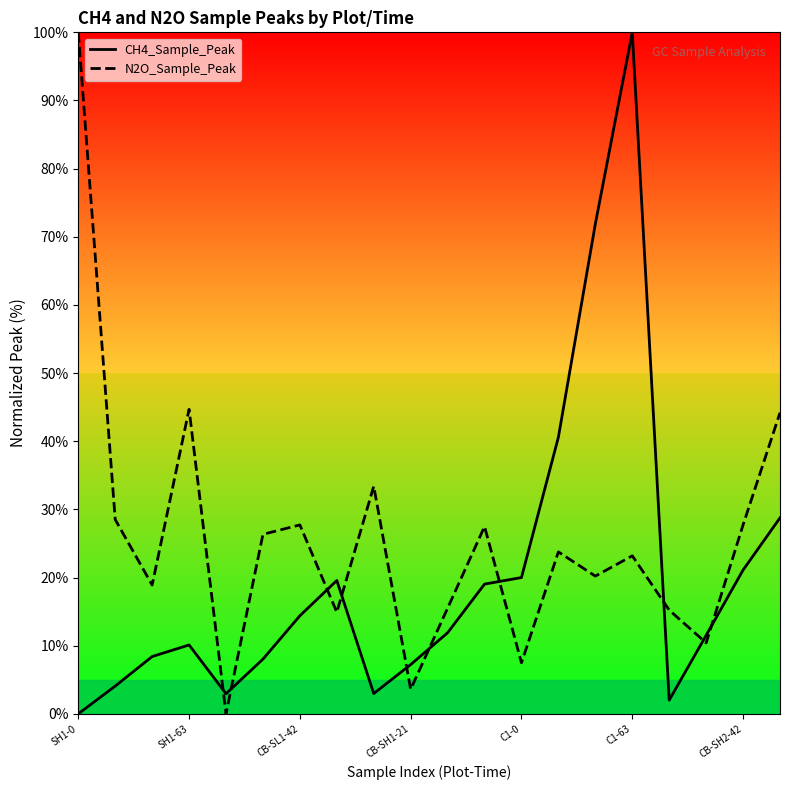

In N2O_Sample_Peak, how many points are lower than both neighbors (excluding endpoints)?

7